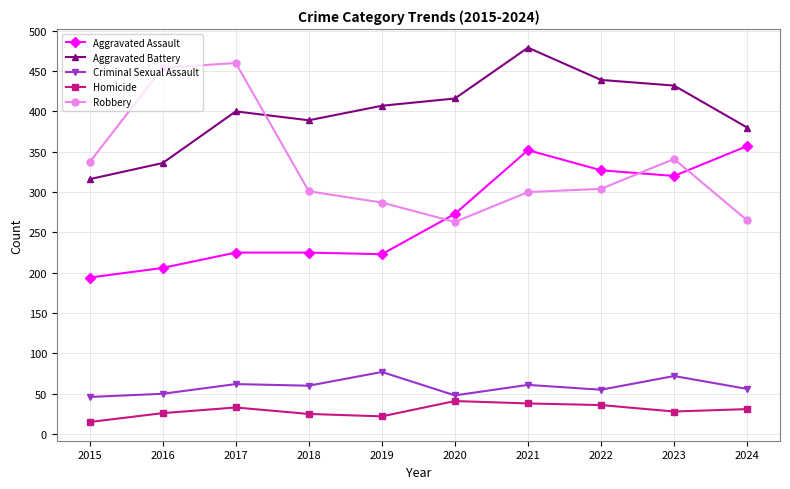

Which label corresponds to the largest value in the chart?

2021